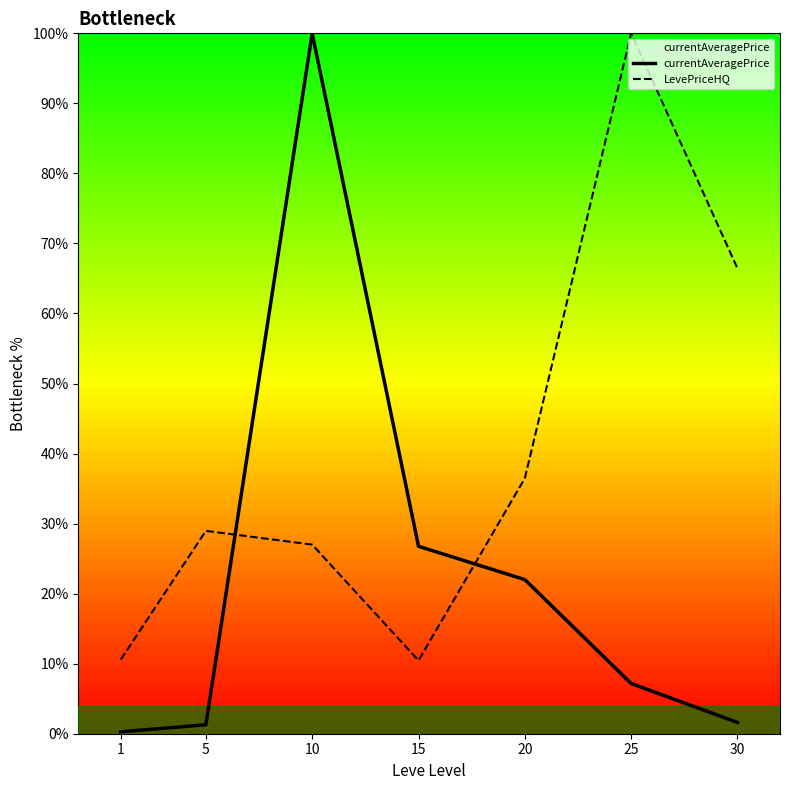

How many lines are shown in the chart?

2